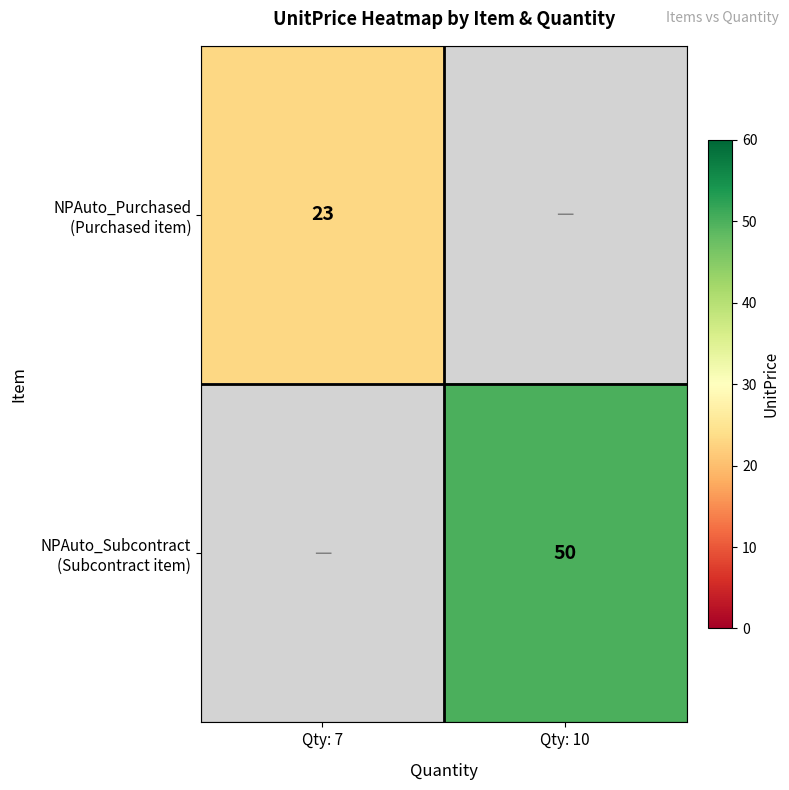

What is the smallest value displayed?

23.0